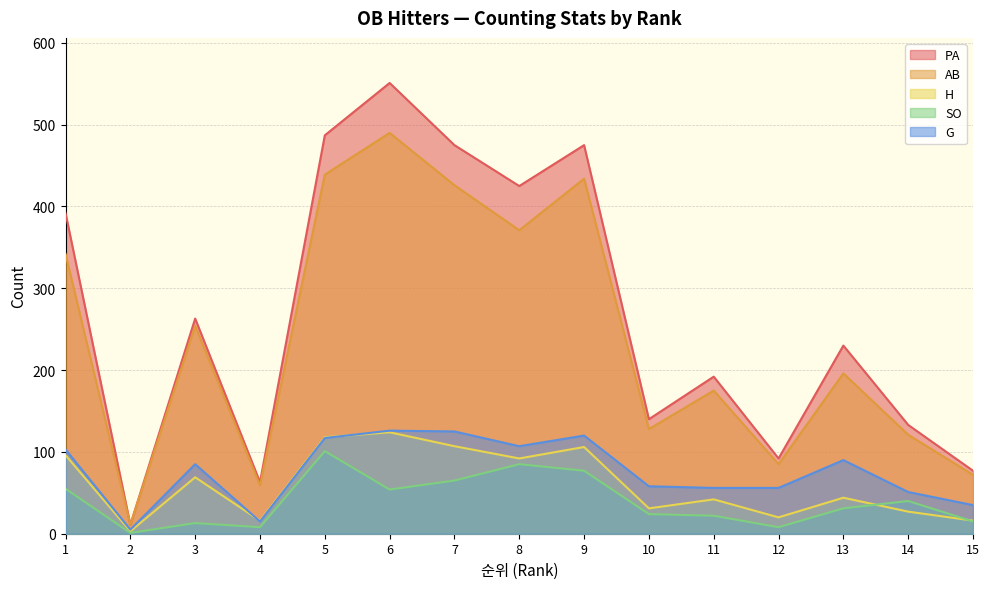

True or false: SO and G cross at least once.

False